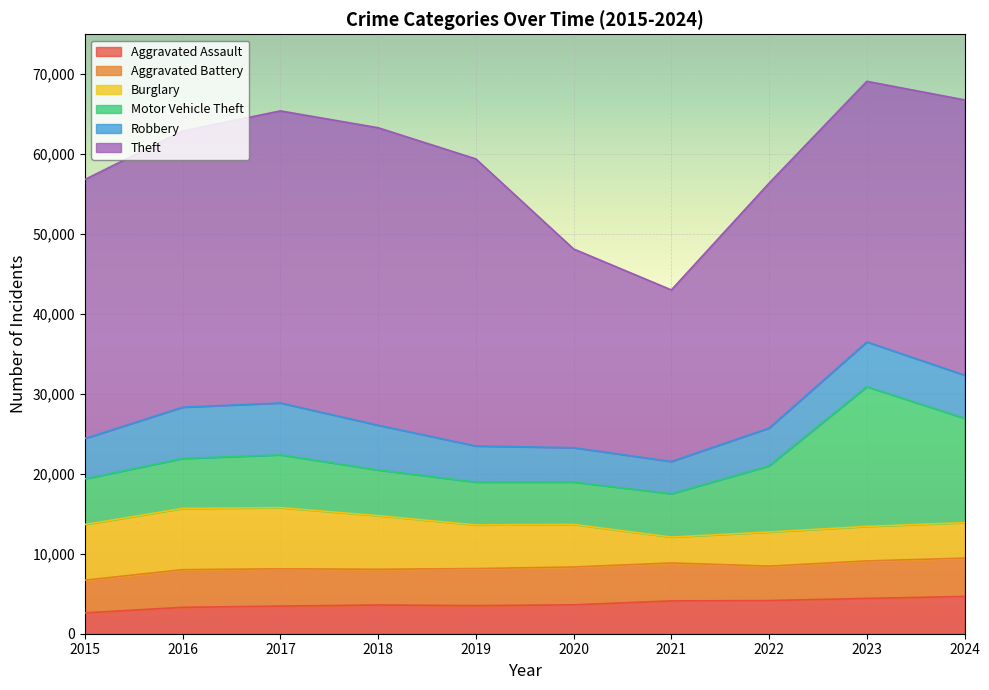

Where is the first local minimum for Aggravated Assault?

2019